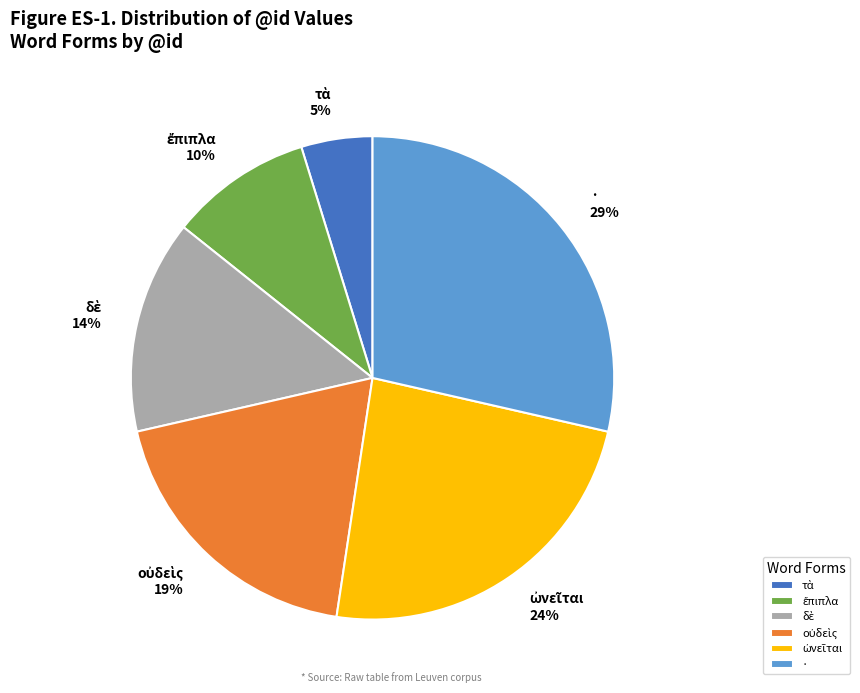

Is there any slice that represents more than half of the pie?

No